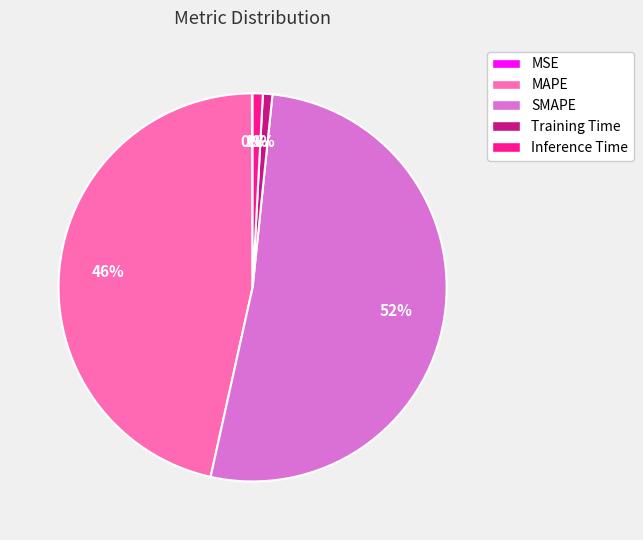

Which slice is the largest?

SMAPE